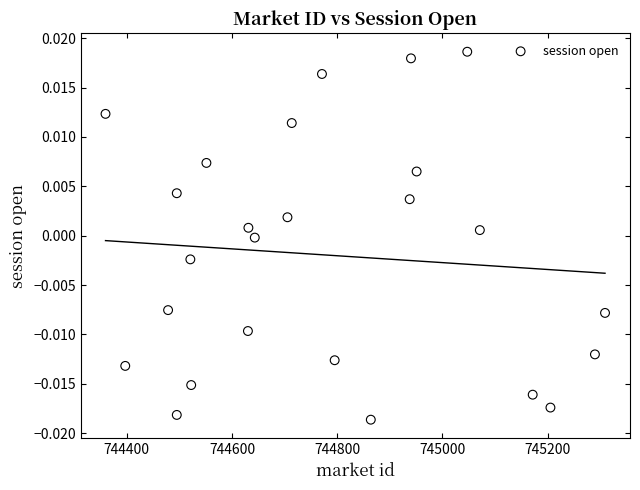

What is the range of X values (max minus min)?

949.3